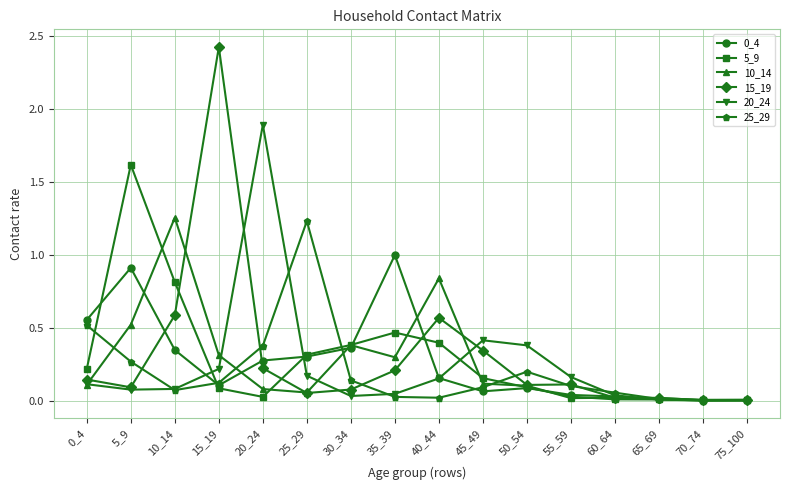

Is it true that 0_4 equals 1.0 at 35_39?

True